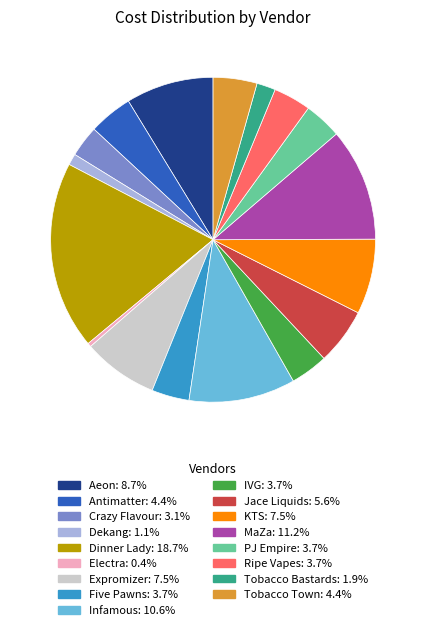

Is there any slice that represents more than half of the pie?

No